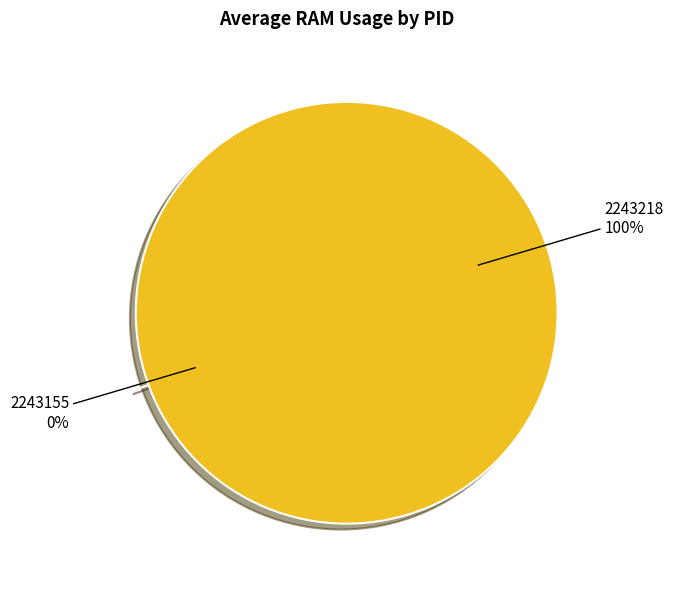

What is the total percentage of 2243218 and 2243155?

100.0%